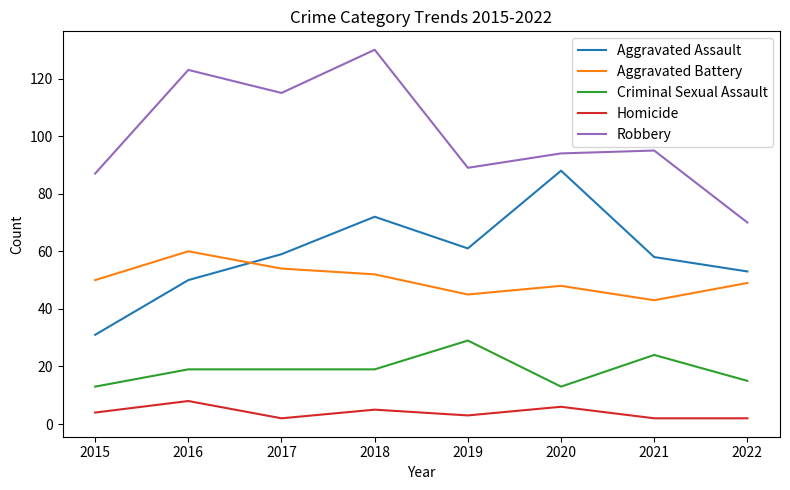

Is the value of Homicide at 2018 greater than the value of Criminal Sexual Assault at 2021?

No